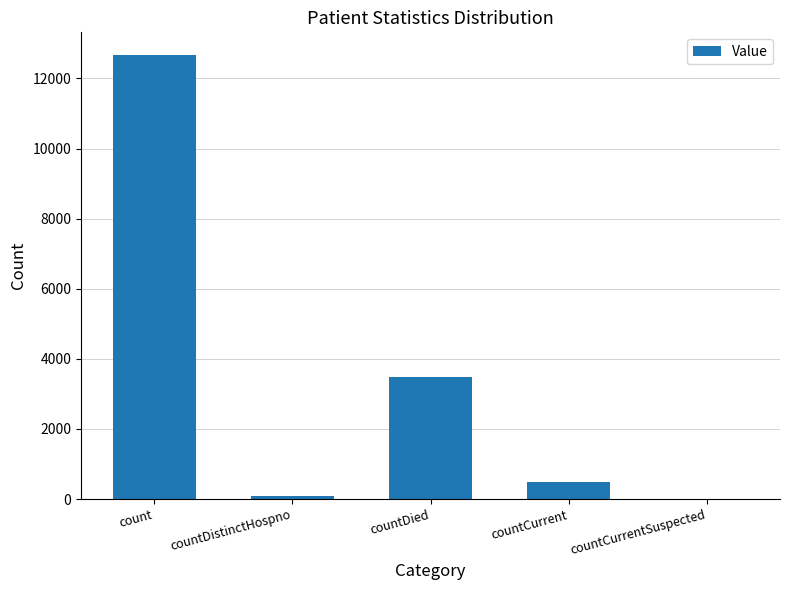

The value at countCurrent is 488. True or false?

True